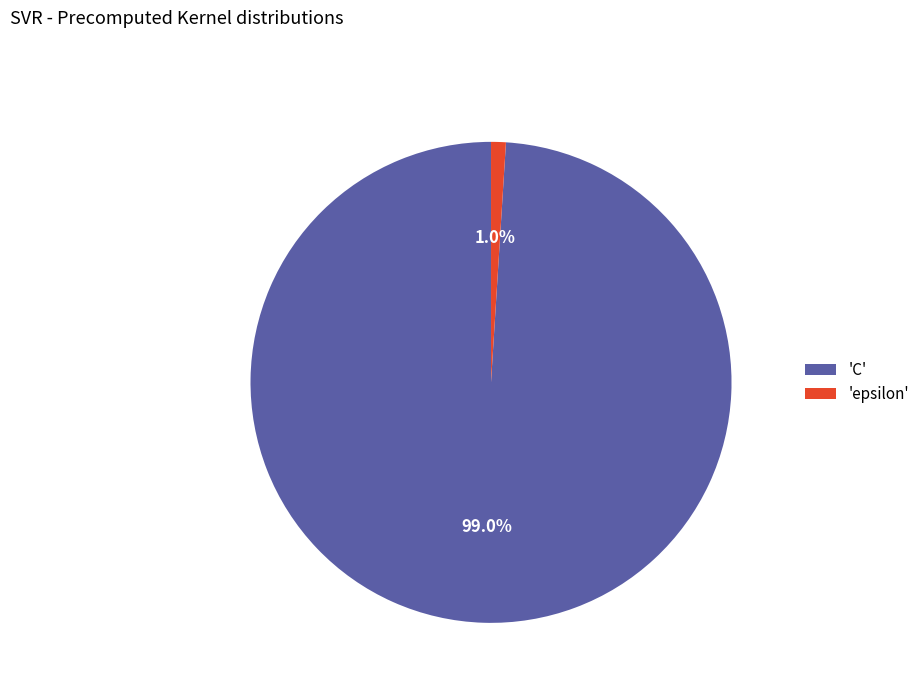

To the nearest percent, what is the average slice percentage?

50%